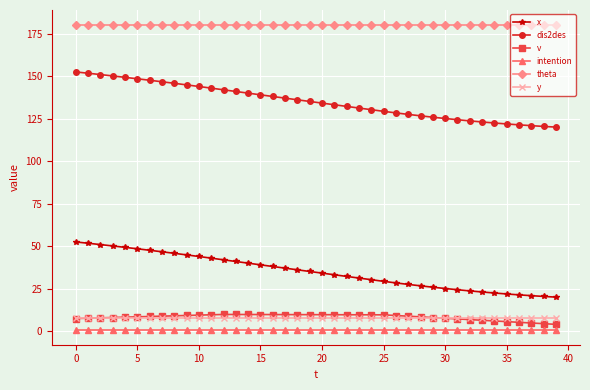

What is the maximum value for y?

7.5